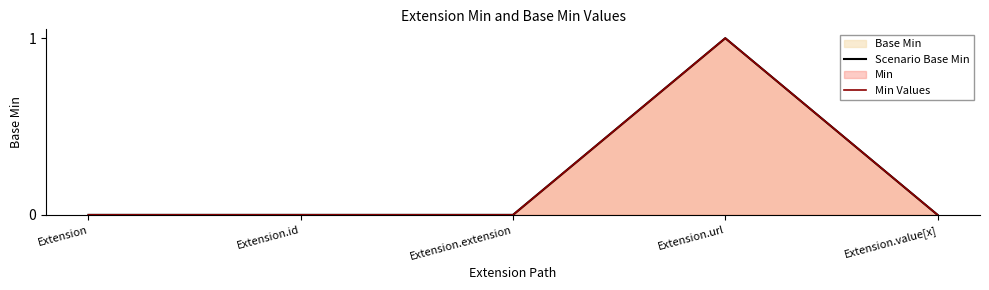

Is the value of Min Values at Extension.value[x] greater than the value of Scenario Base Min at Extension.extension?

No